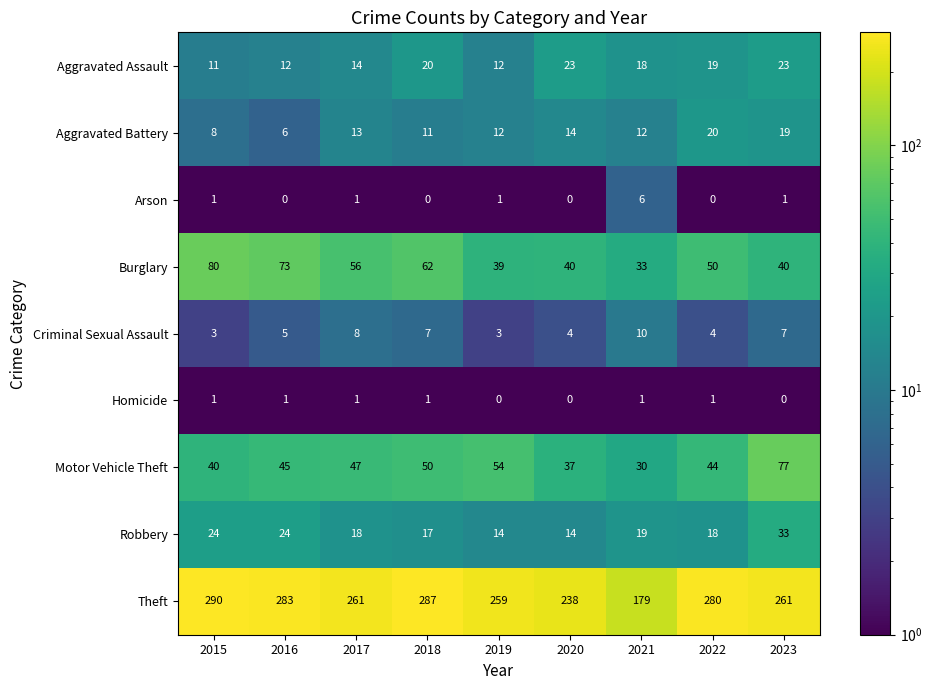

How many series are shown in this chart?

9